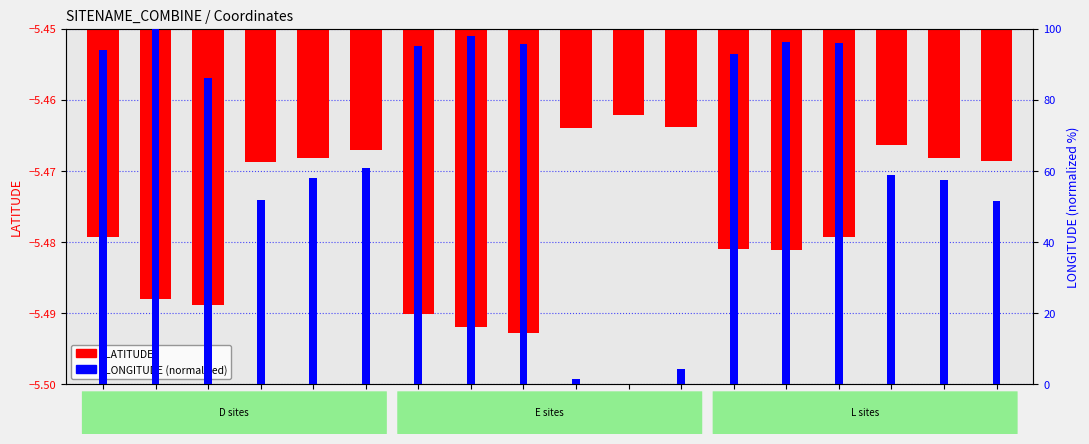

How many bars are there in each group?

2